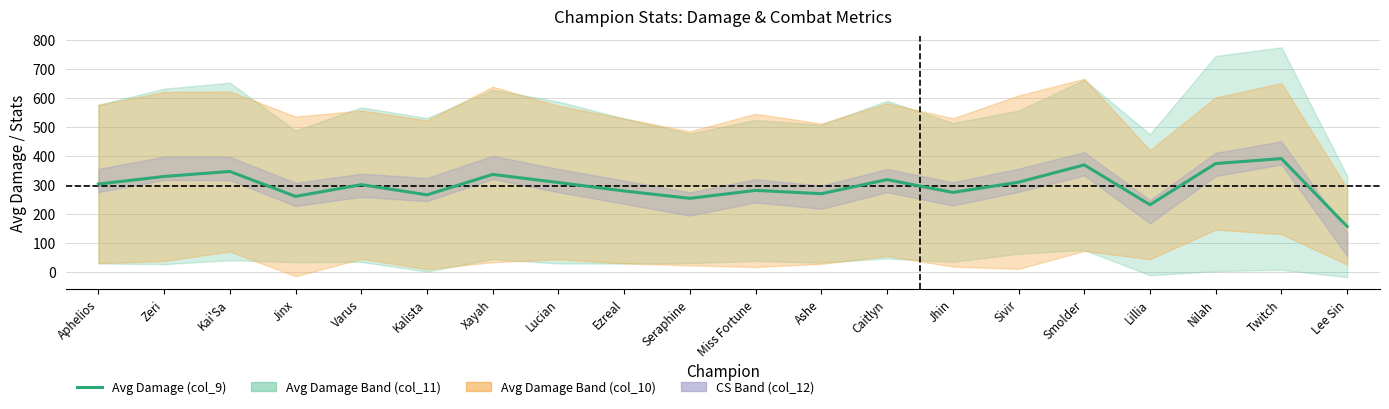

At which category does the chart reach its peak across all series?

Twitch